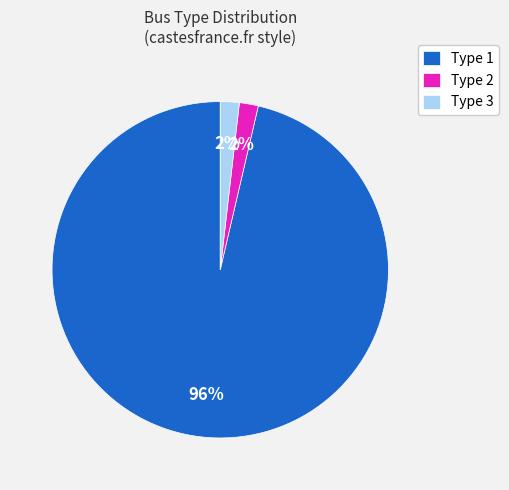

To the nearest percent, what is the average slice percentage?

33%